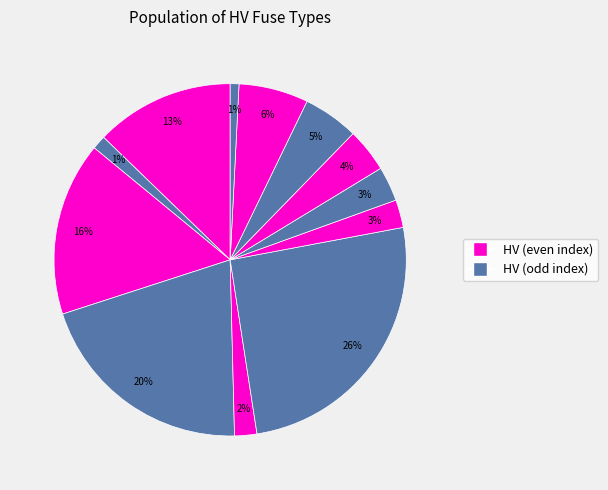

Rank the categories by value from lowest to highest.

HV 6.3A, HV 10A, HV 16A, HV 20A, HV 25A, HV 31.5A, HV 40A, HV 50A, HV 100A, HV 125A, HV 160A, HV 200A